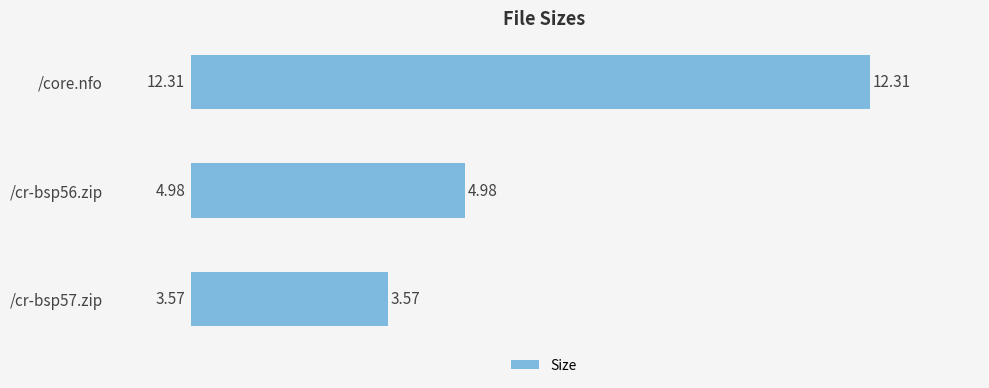

At which category does the chart reach its peak across all series?

/core.nfo